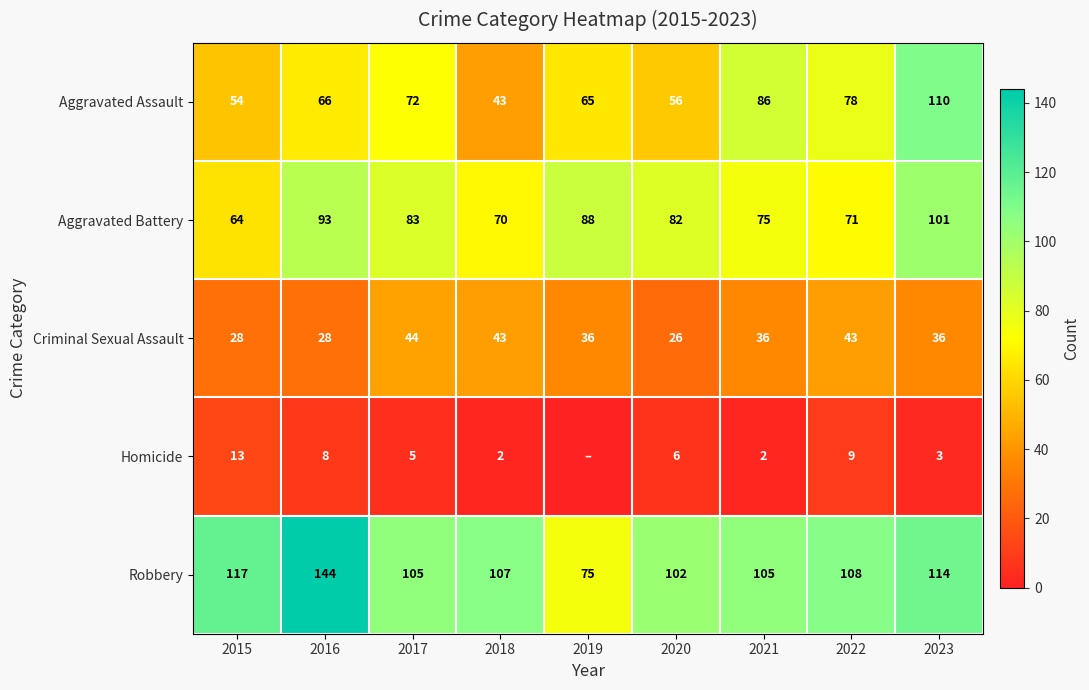

At which label is Aggravated Battery closest to 82?

2020